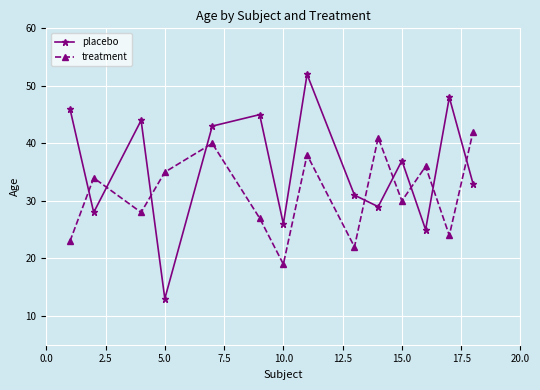

Which series has the largest total across all categories?

placebo